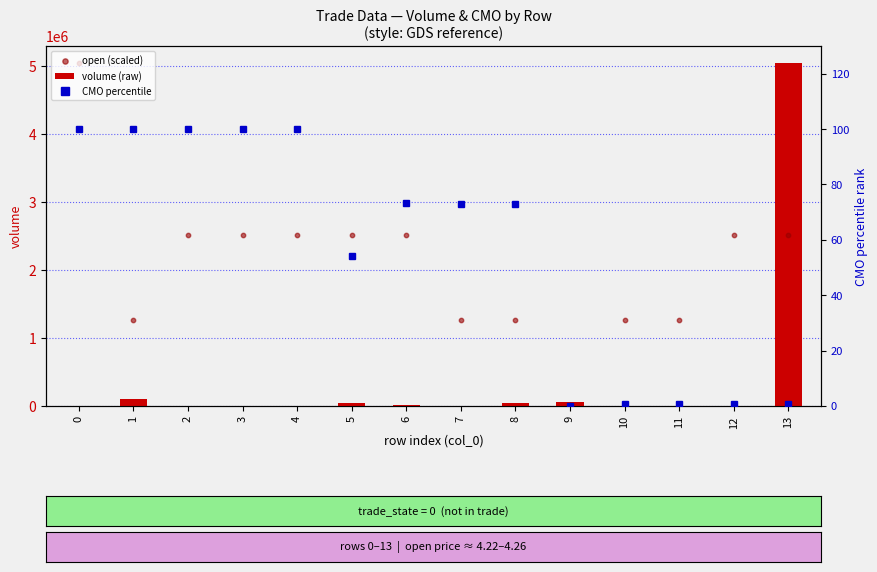

What are all the series names shown in the legend?

volume (raw), open (scaled), CMO percentile